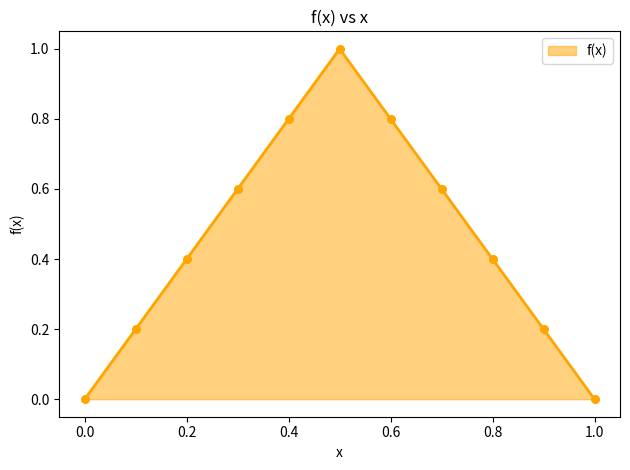

What is the difference between the maximum and minimum values?

1.0